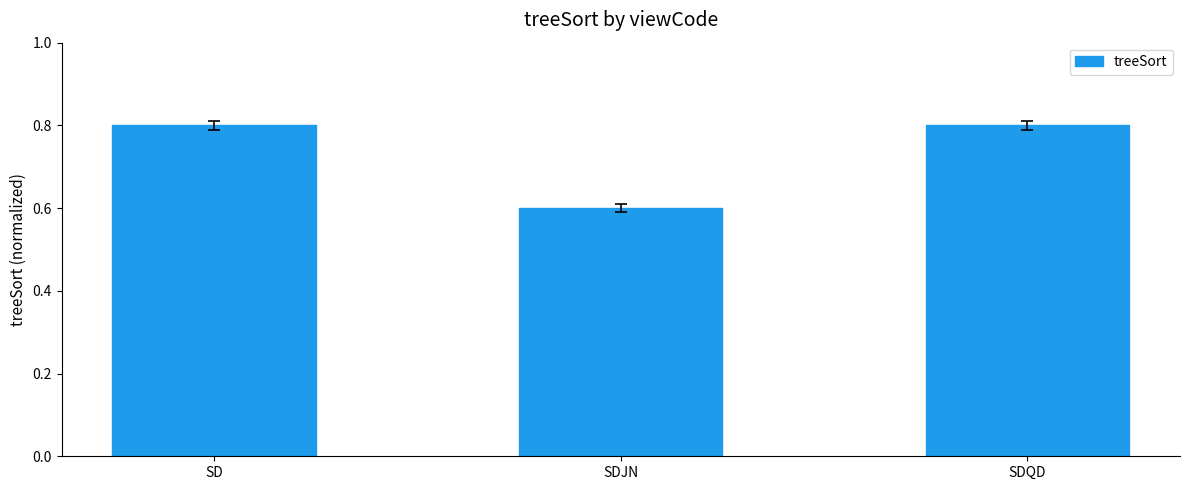

Which has a higher value, SDQD or SDJN?

SDQD